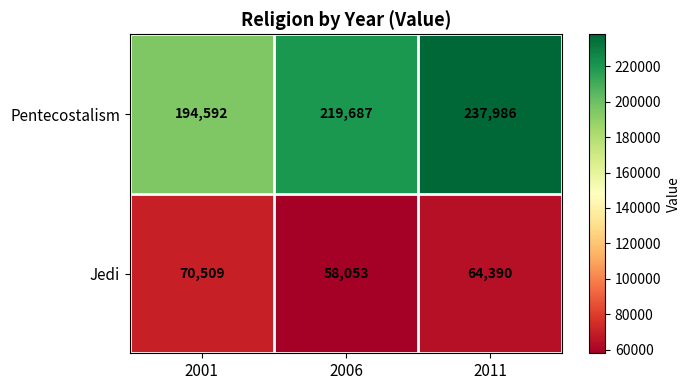

Which series changed the most between 2006 and 2011?

Pentecostalism